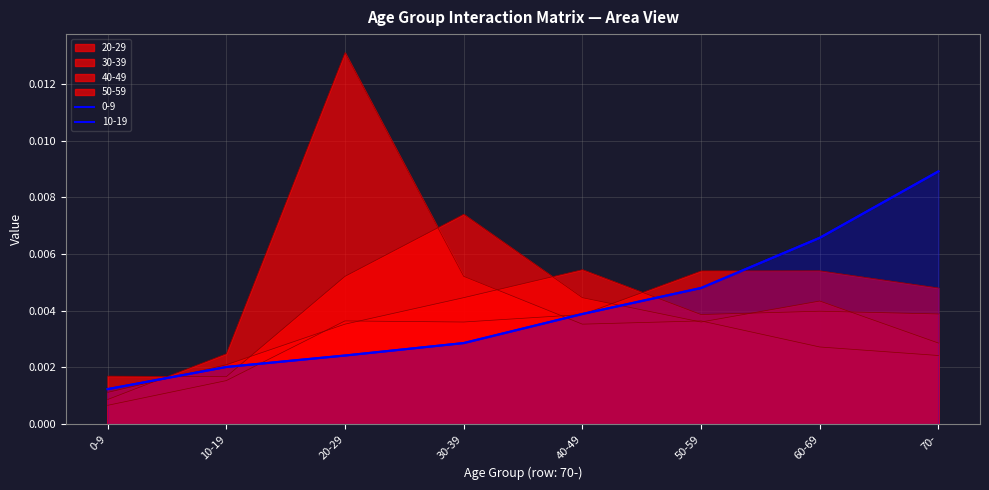

Which series ends up on top after the final intersection of 50-59 and 40-49?

50-59